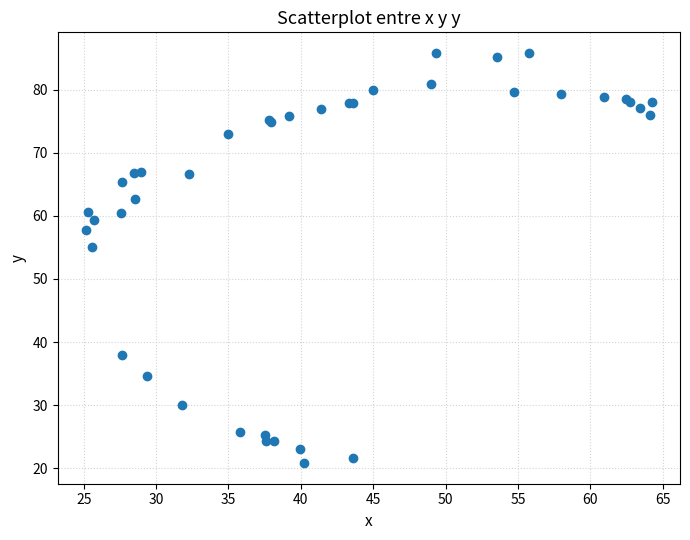

What Y value in the scatter plot is closest to 53?

55.1